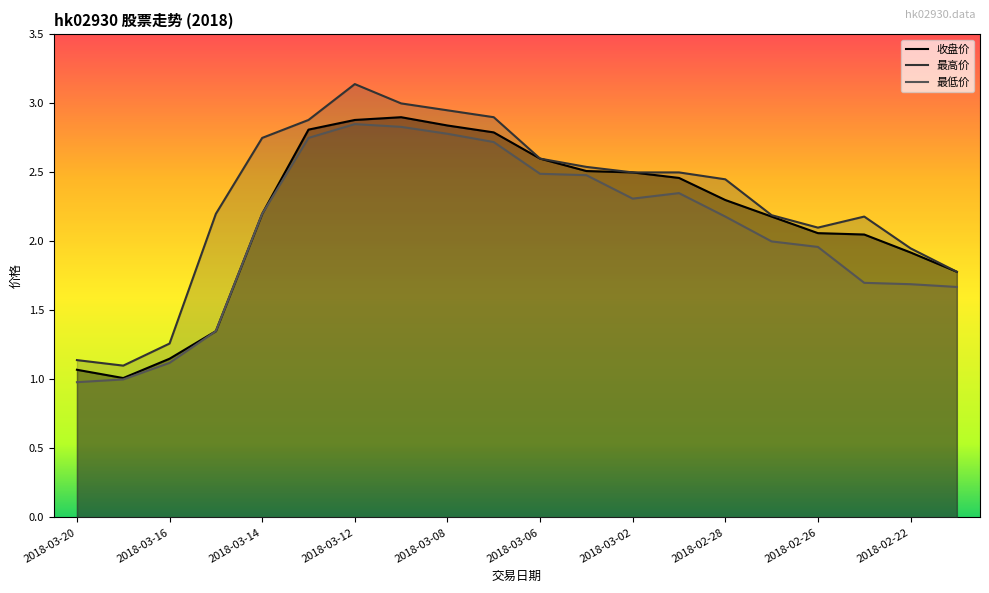

Is it true that 收盘价 equals 2.5 at 2018-03-02?

True